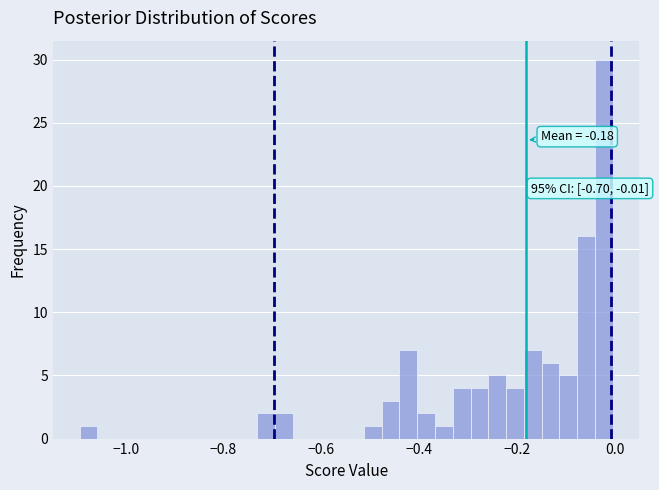

Around what value on the x-axis is the tallest bar? Give the approximate position of its centre, as read against the axis.

-0.02